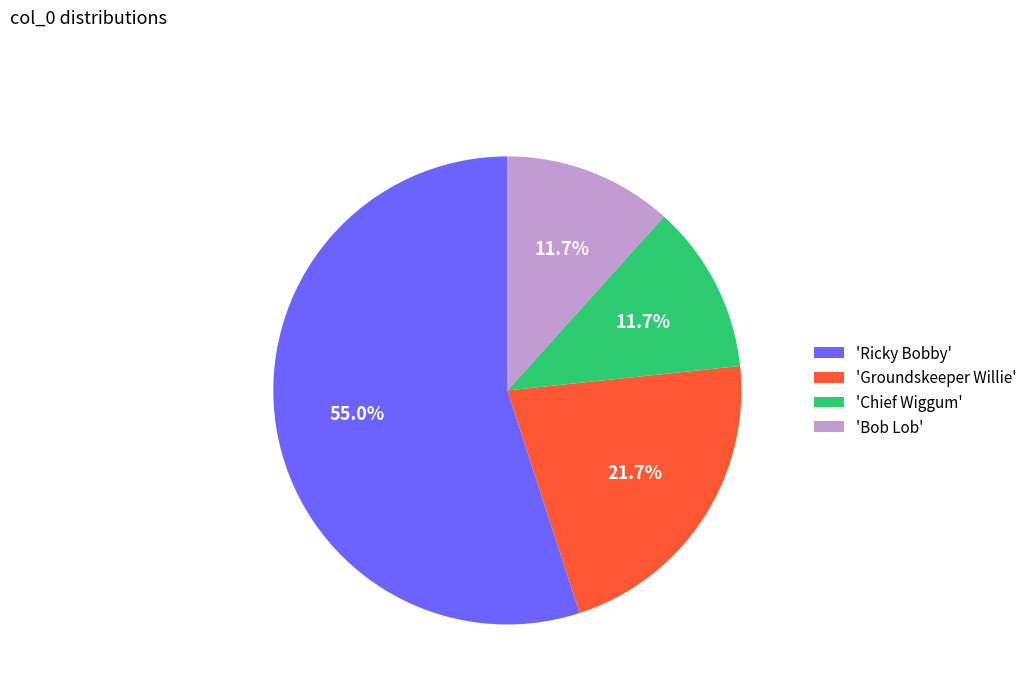

Count the number of slices in the pie.

4